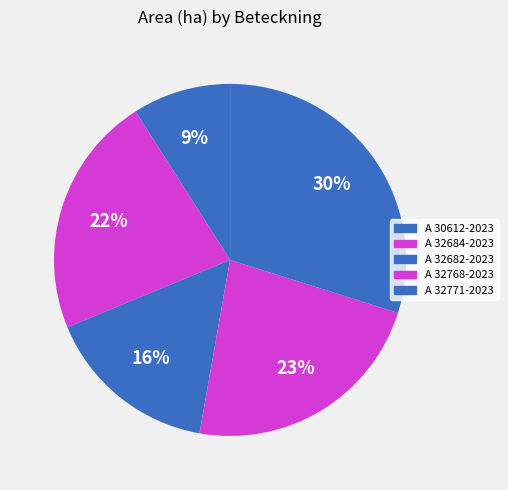

What is the total percentage of A 32682-2023 and A 32771-2023?

45.8%